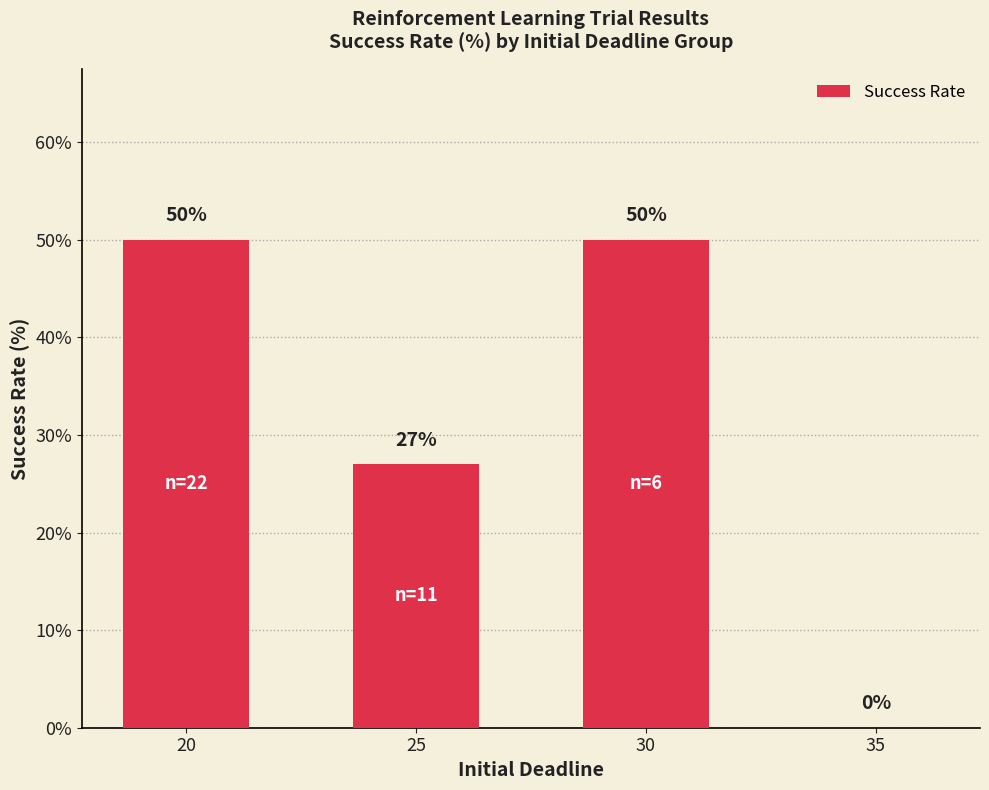

What is the change in value from 20 to 35?

-50